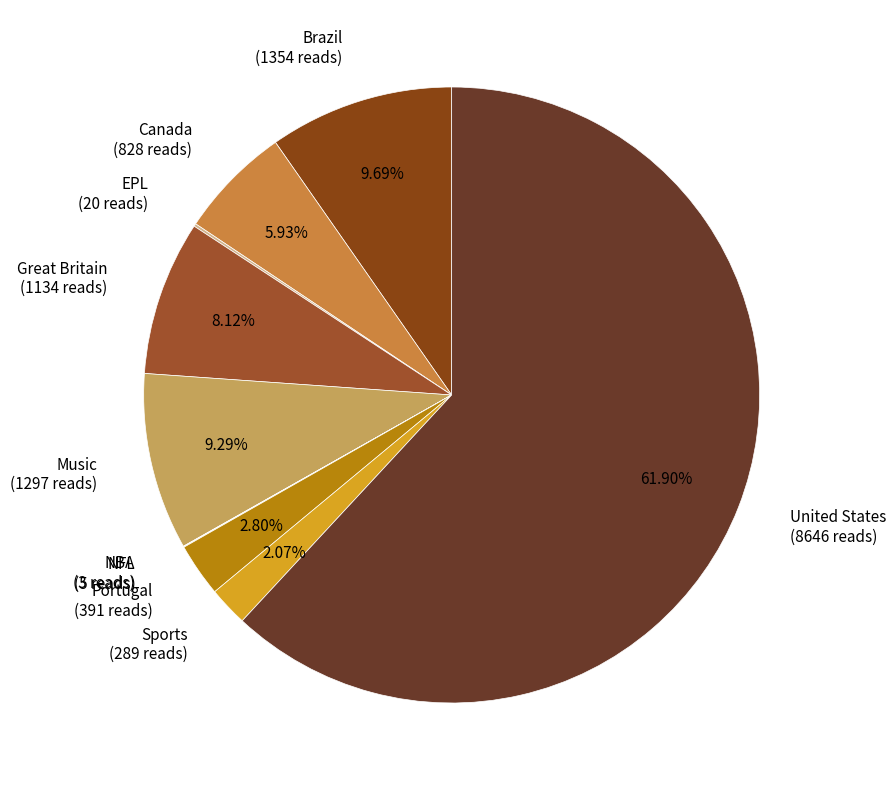

To the nearest percent, what is the average slice percentage?

10%